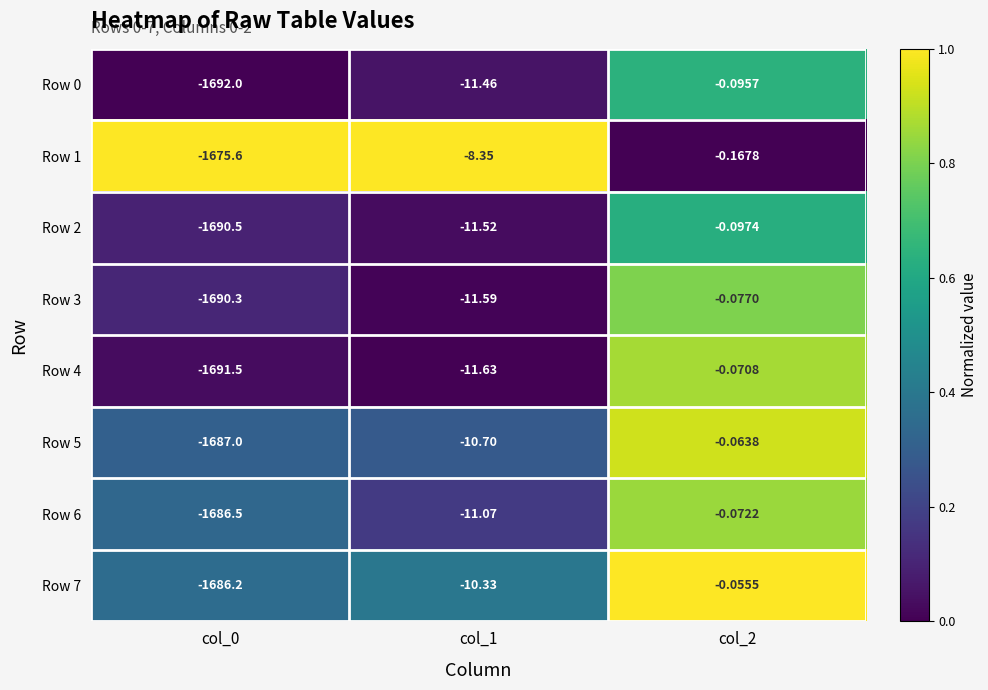

Is the value of Row 3 at col_0 greater than the value of Row 7 at col_2?

No